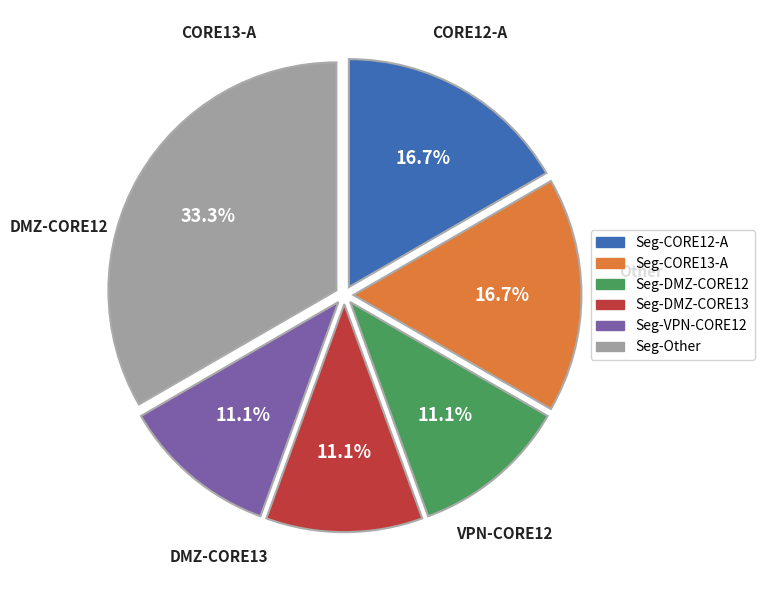

What percentage is NOT represented by Seg-DMZ-CORE13?

88.9%